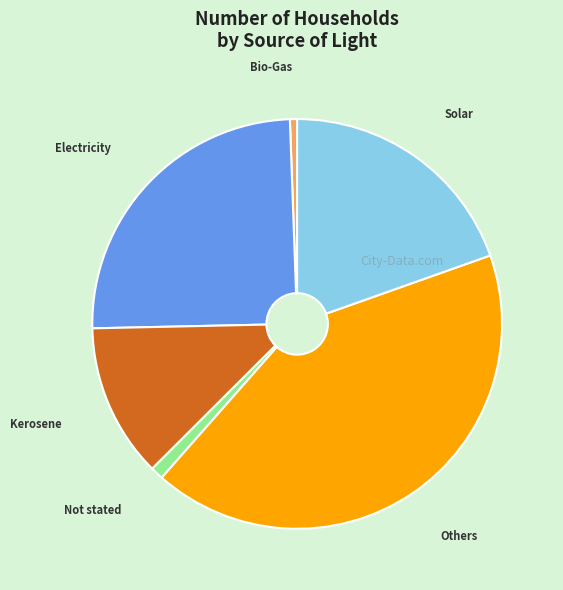

Is there any slice that represents more than half of the pie?

No